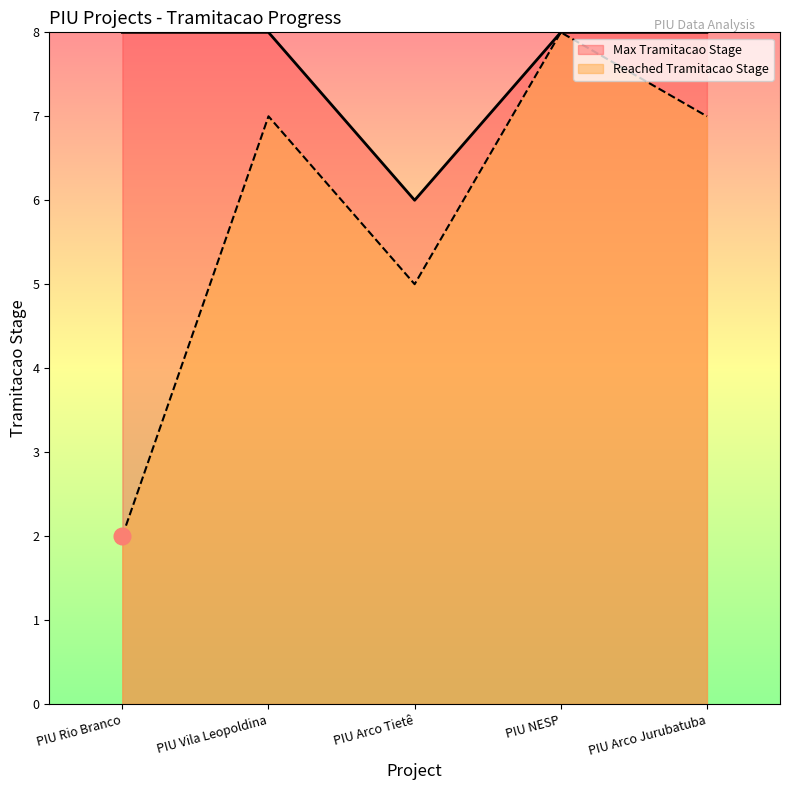

At which label is Max Tramitacao Stage closest to 7?

PIU Rio Branco